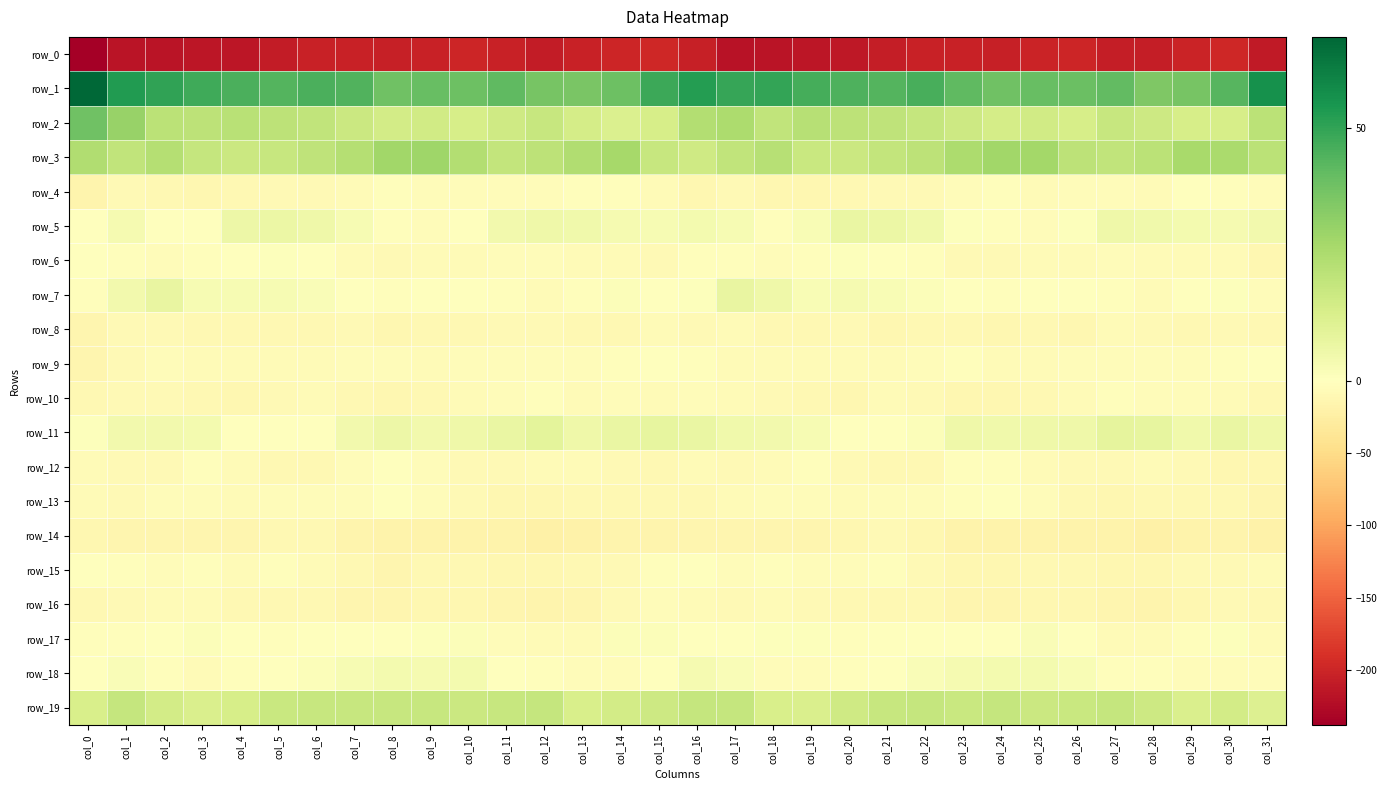

Where does the row_8 series first go above -9?

col_1